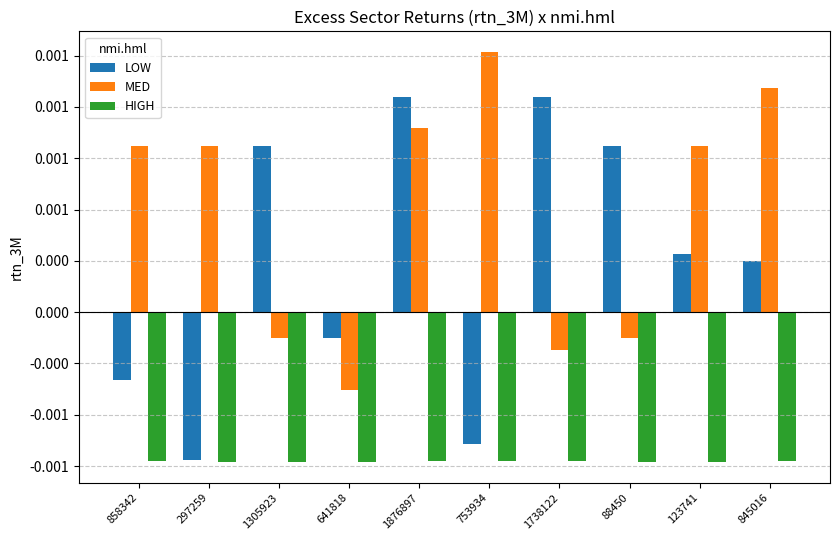

What are all the series names shown in the legend?

LOW, MED, HIGH